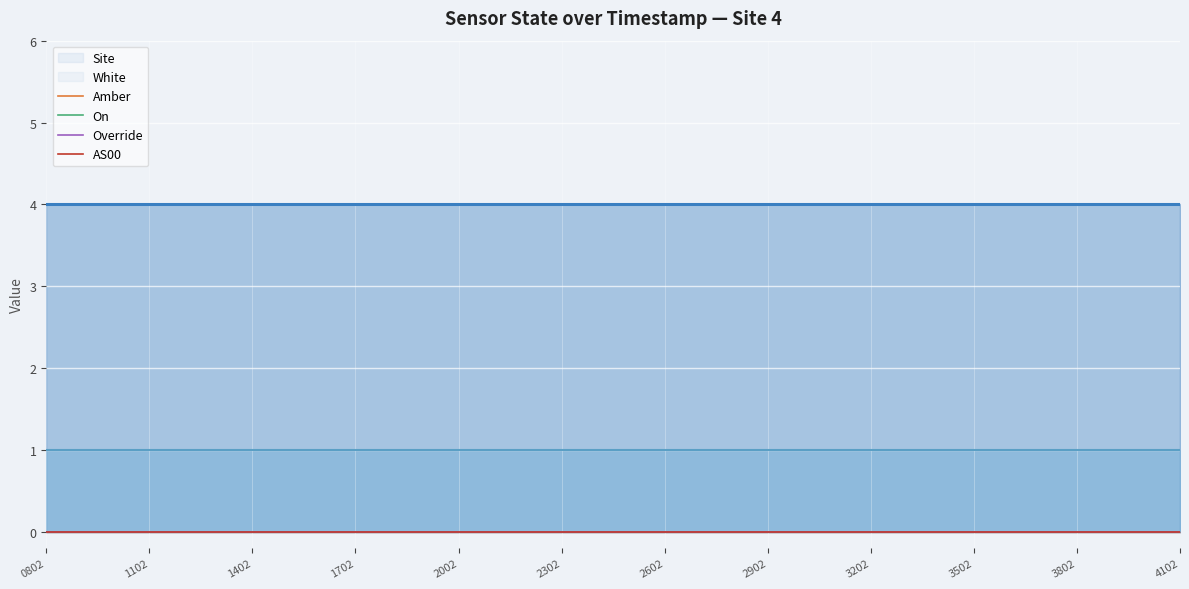

At which label does Site reach its peak?

946720802